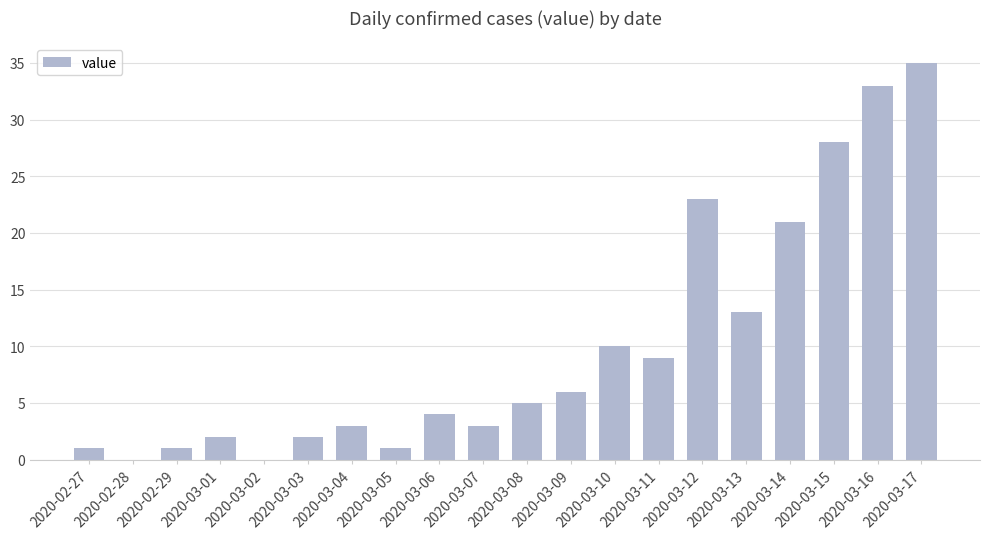

What is the average value?

10